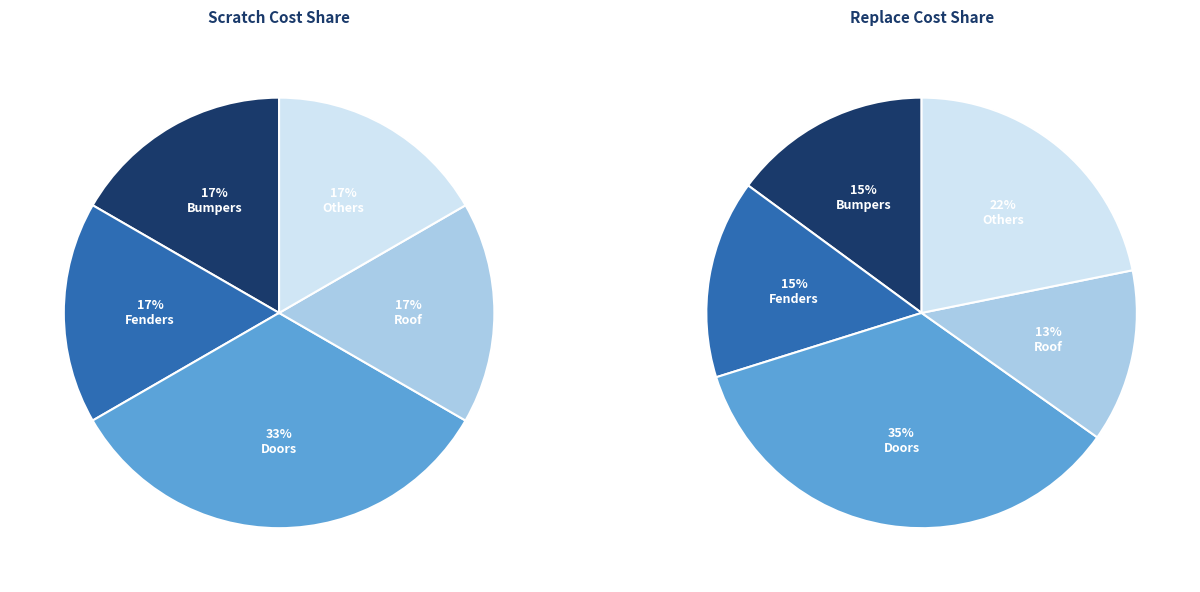

Is it true that Front Bumper is 2% of the pie?

False